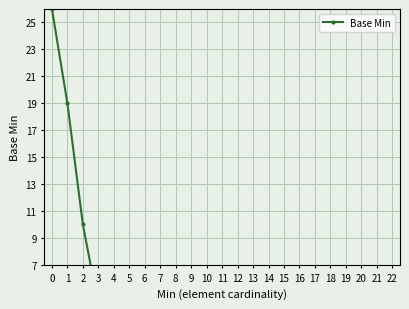

What is the difference between the maximum and second lowest values?

26